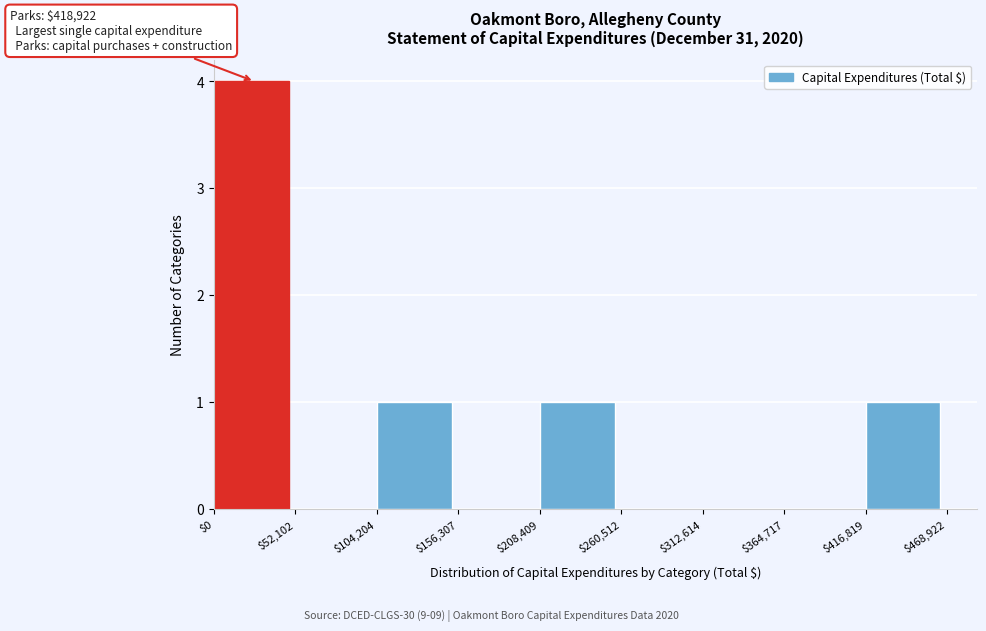

Over which range of the x-axis is the bar tallest?

$0 to $52,102